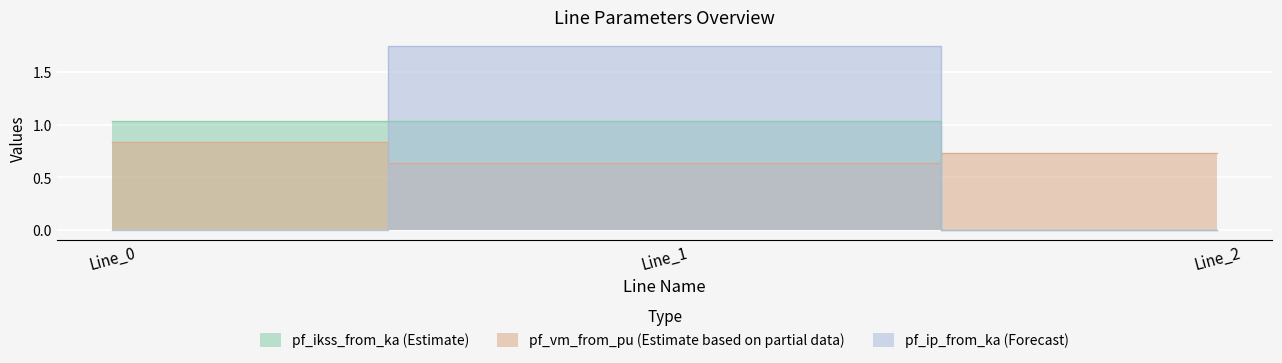

At how many categories does at least one series exceed 1?

2